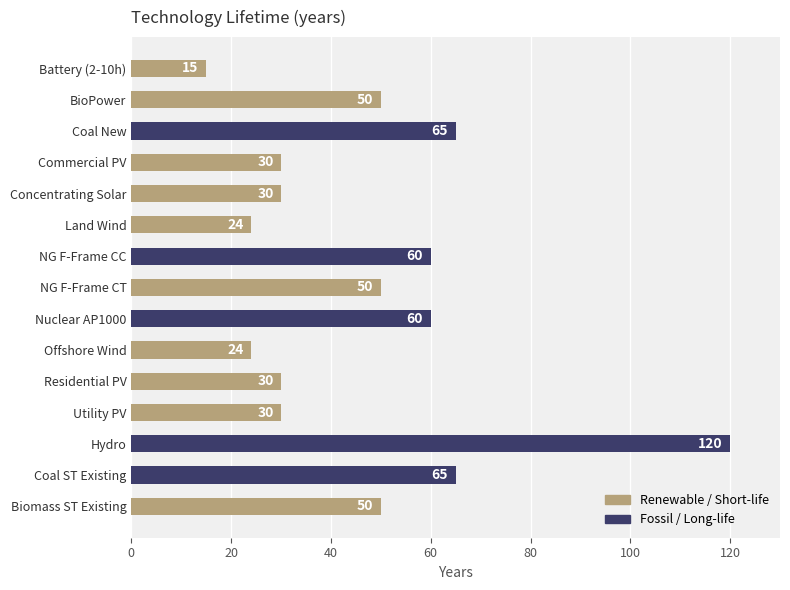

What is the approximate value at Commercial PV, to the nearest 10?

30